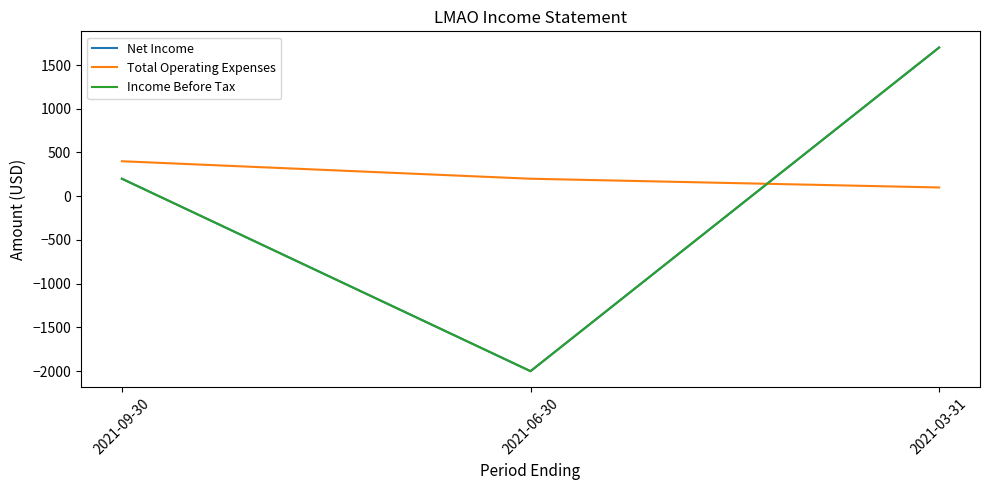

Is this an area chart (filled region under the line)?

No